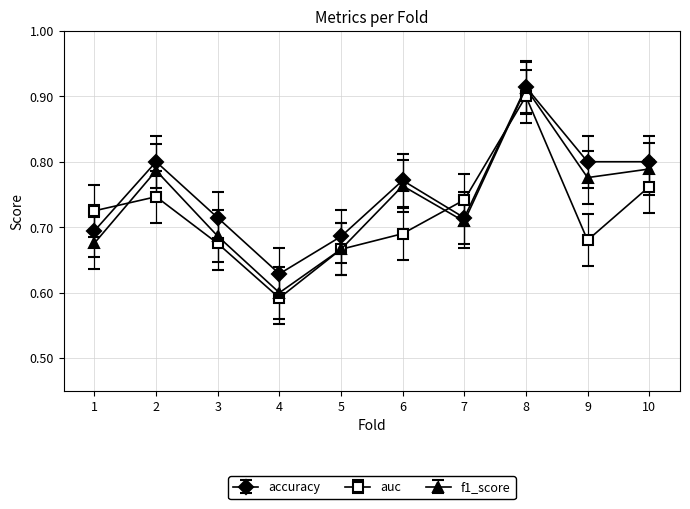

True or false: auc and f1_score intersect in this chart.

True